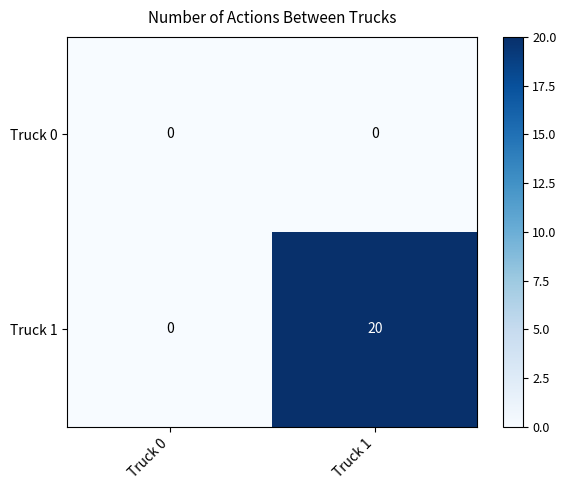

How many data points does each series have?

2